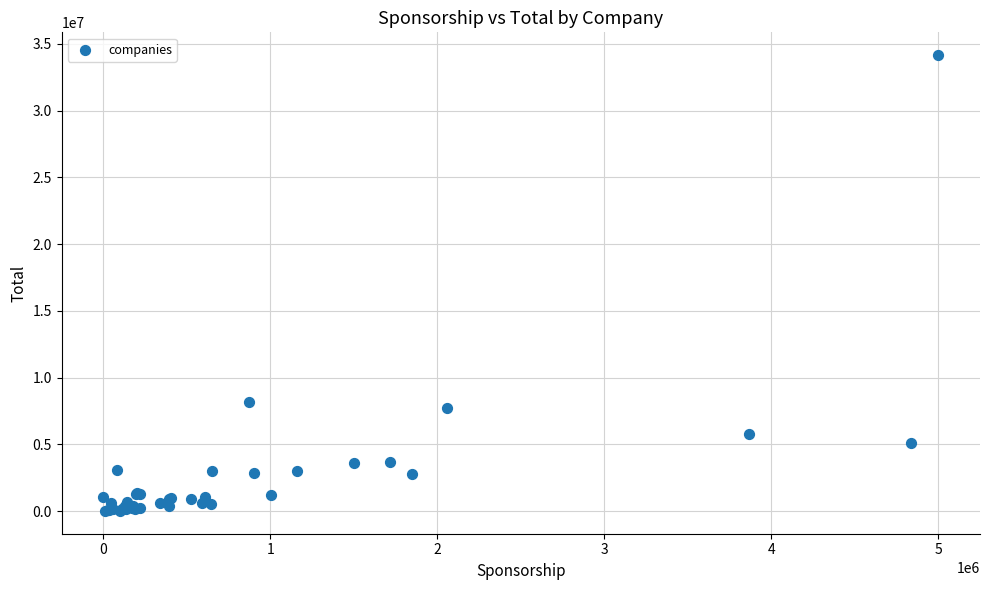

What Y value in the scatter plot is closest to 17078775?

8186895.7